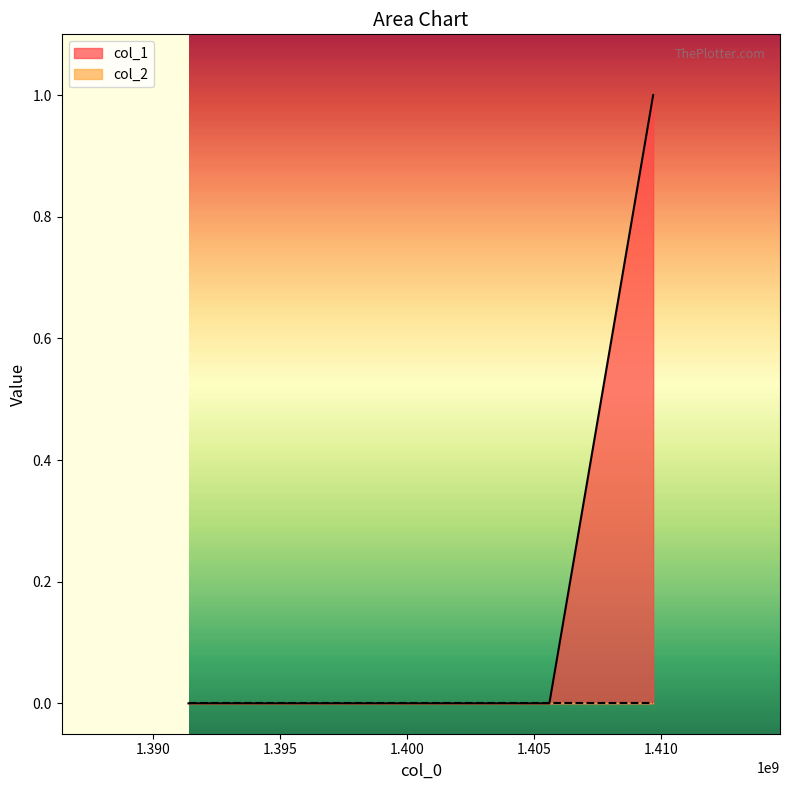

What is the difference between the maximum and minimum values?

1